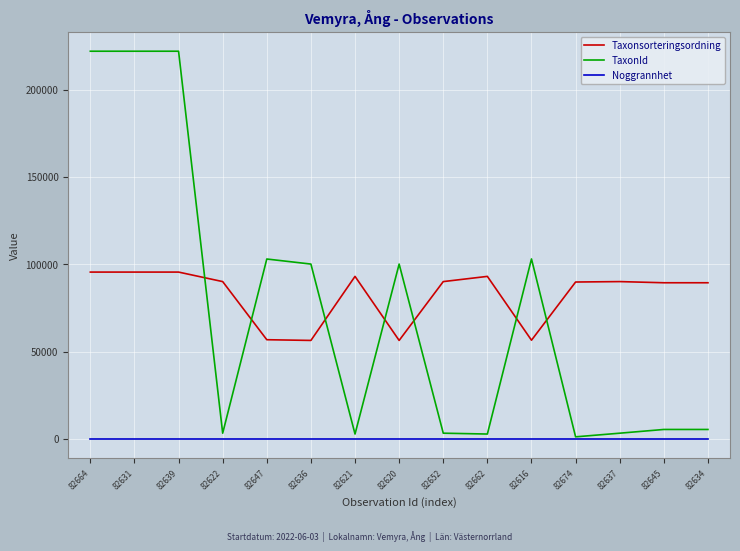

Rank the series at 82620 from lowest to highest value.

Noggrannhet, Taxonsorteringsordning, TaxonId